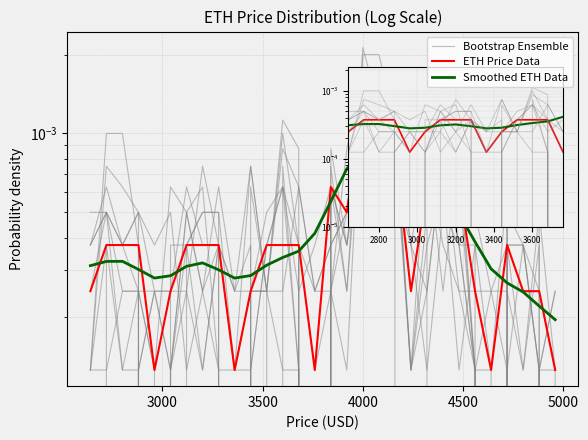

Which series has the largest range (max minus min)?

ETH Price Data